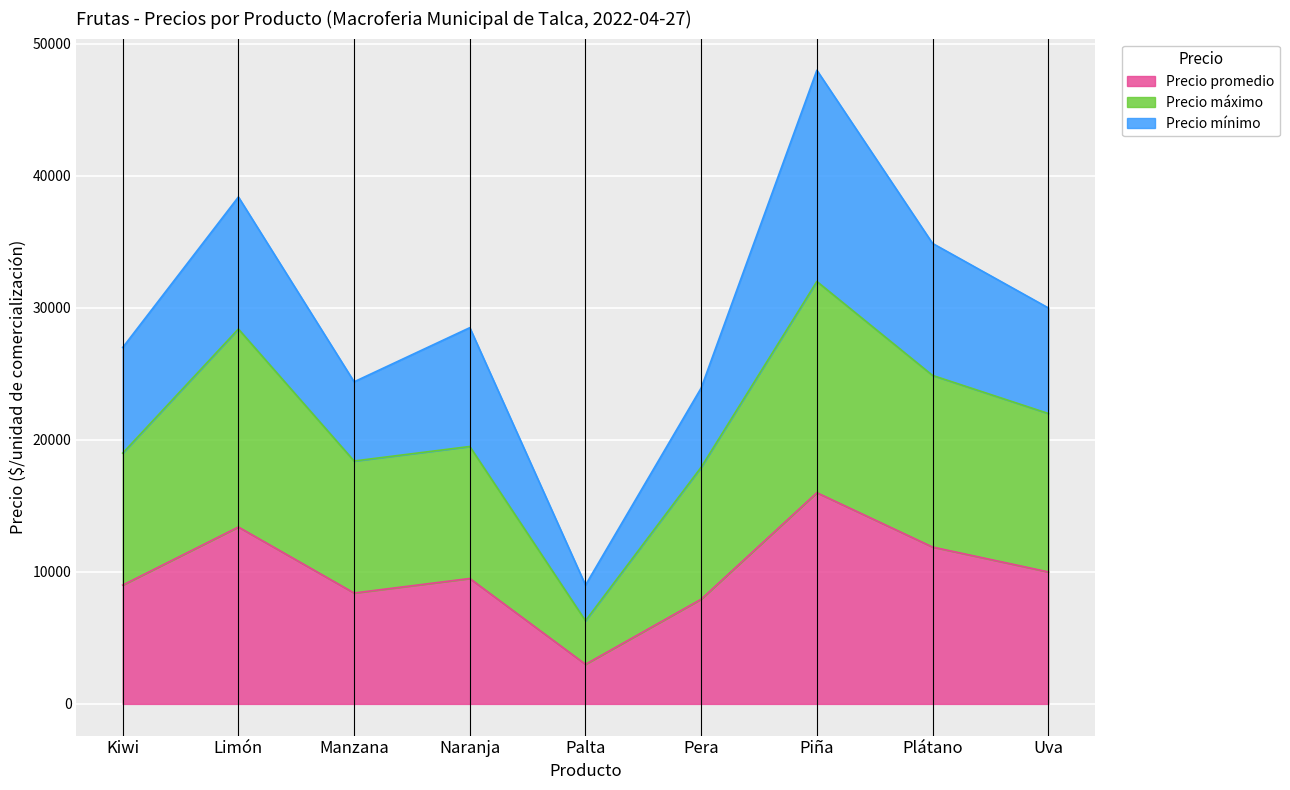

What is the maximum value for Precio promedio?

16000